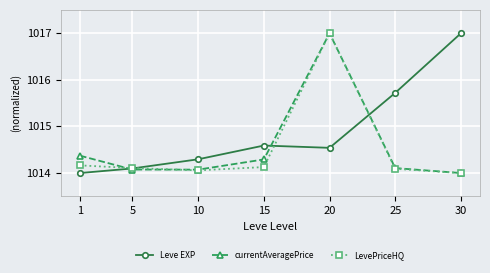

Where is Leve EXP nearest to the value 1015?

15